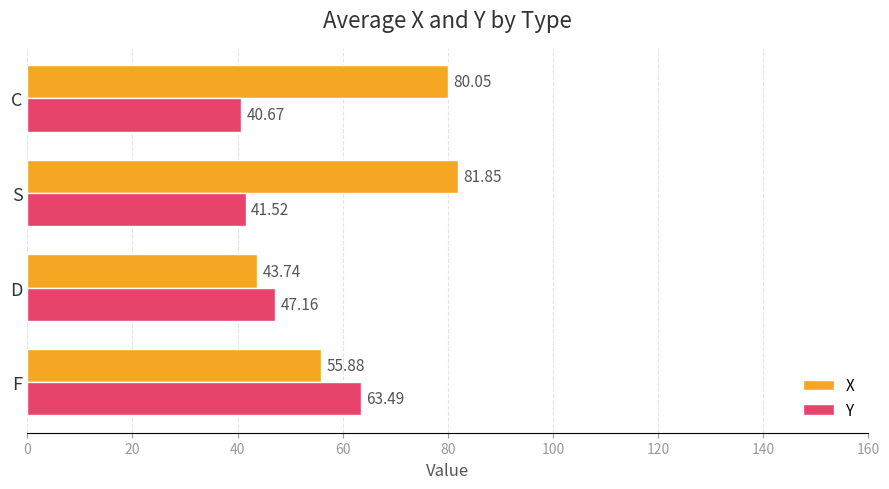

Which series has the largest total across all categories?

X